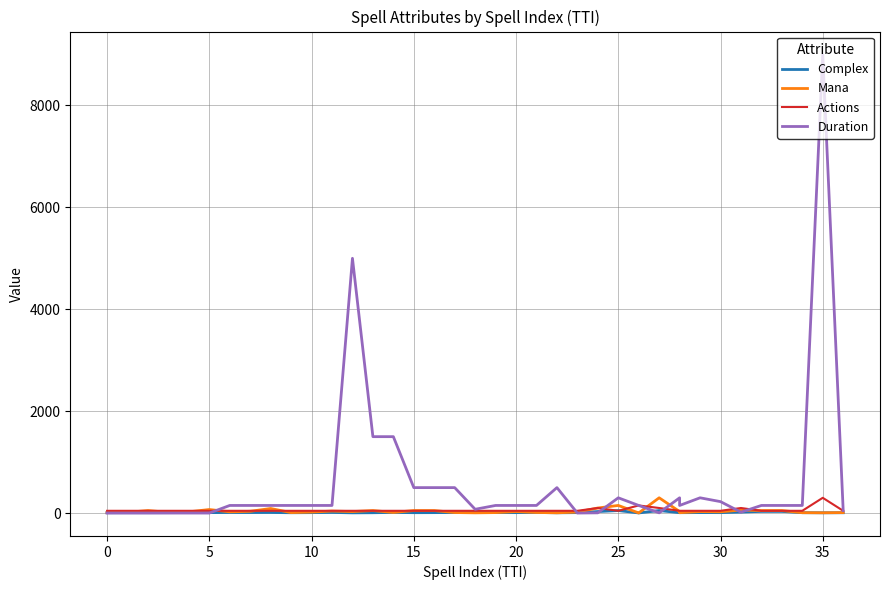

What is the average value of the Actions series?

59